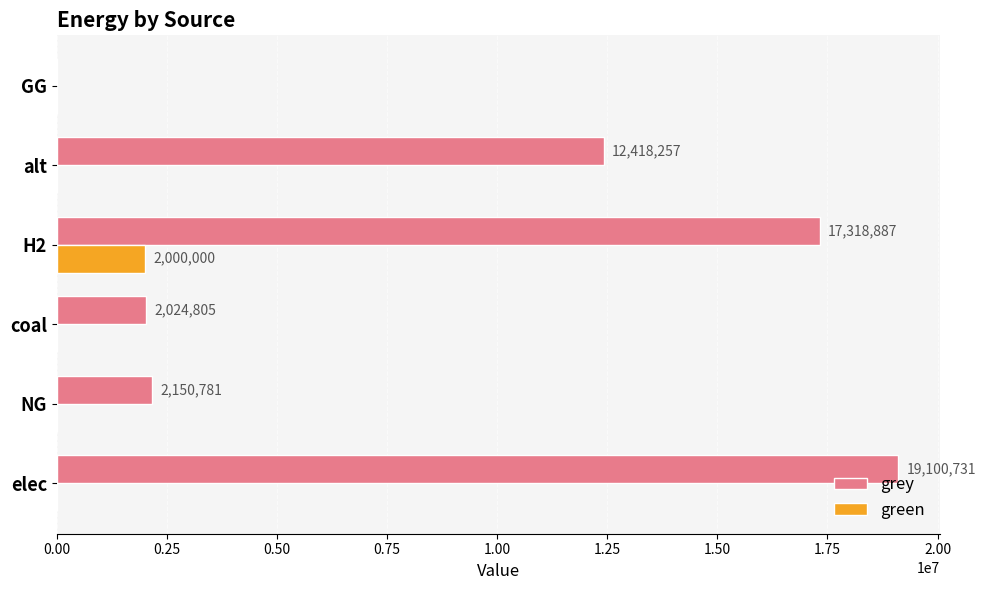

What are all the series names shown in the legend?

grey, green